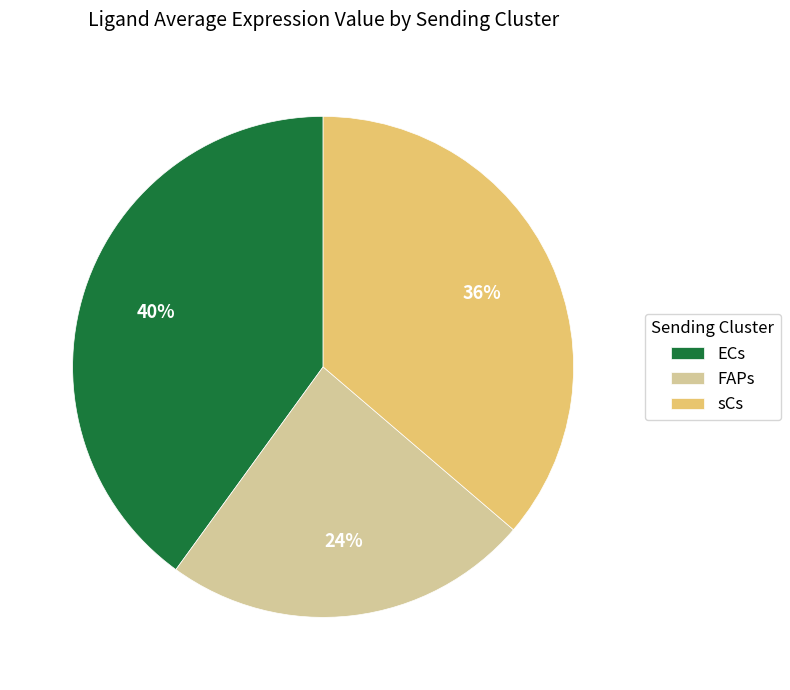

To the nearest percent, what is the difference between the largest and smallest slice percentages?

16%